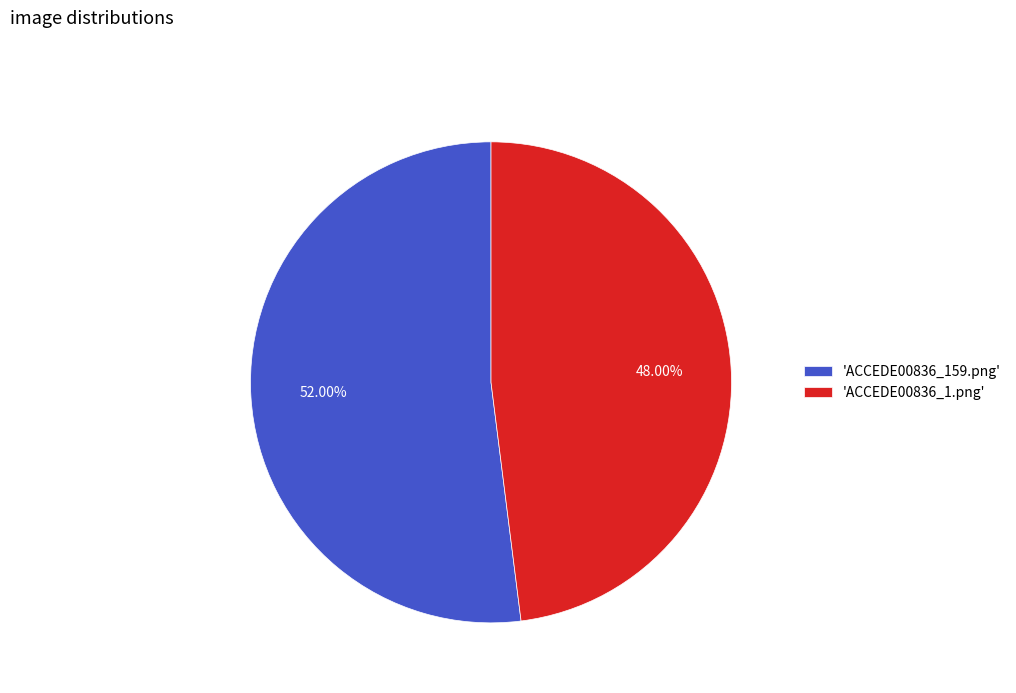

To the nearest percent, what is the difference between the largest and smallest slice percentages?

4%